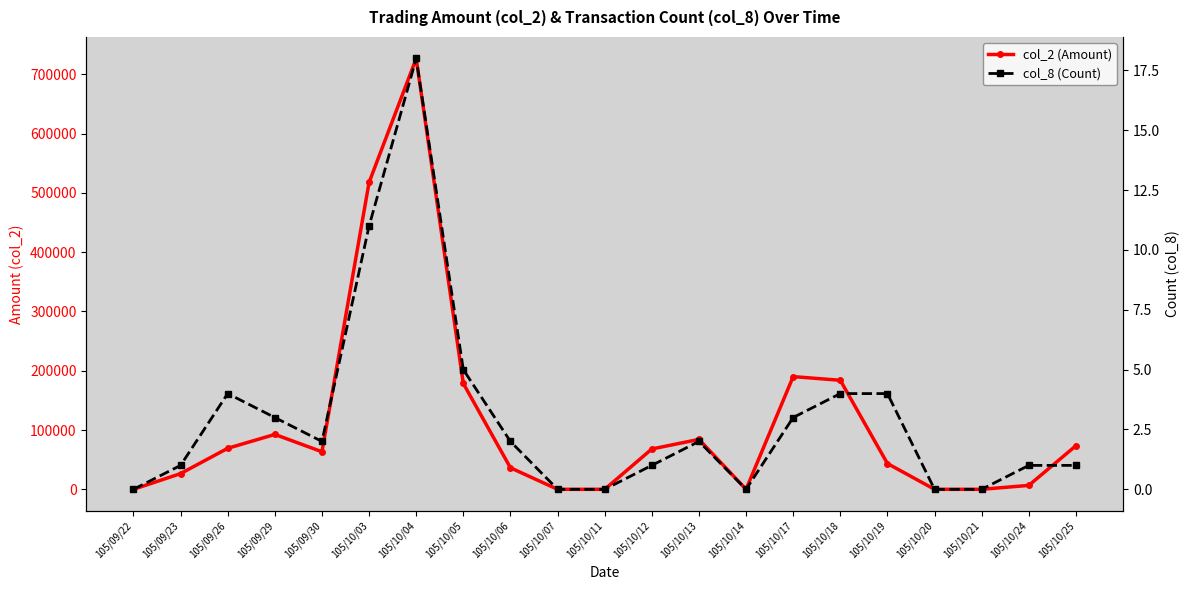

The col_8 (Count) series shows 3 at 105/10/17. True or false?

True